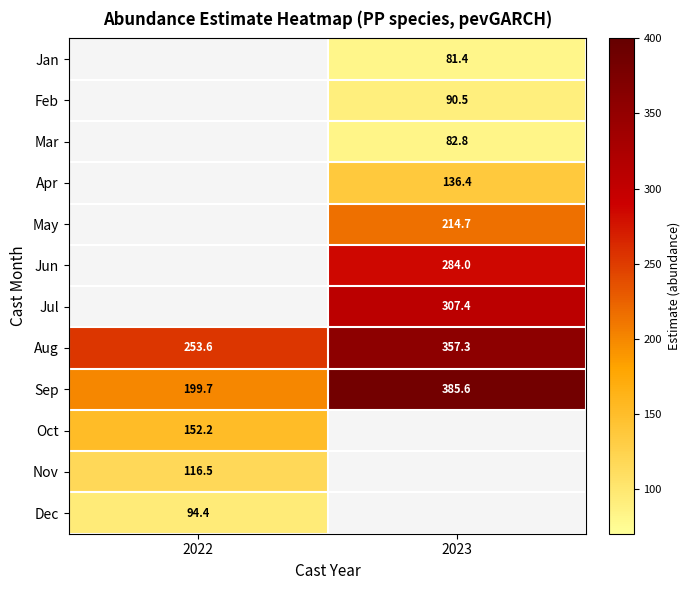

What is the spread (max minus min) of values at 2023?

304.2